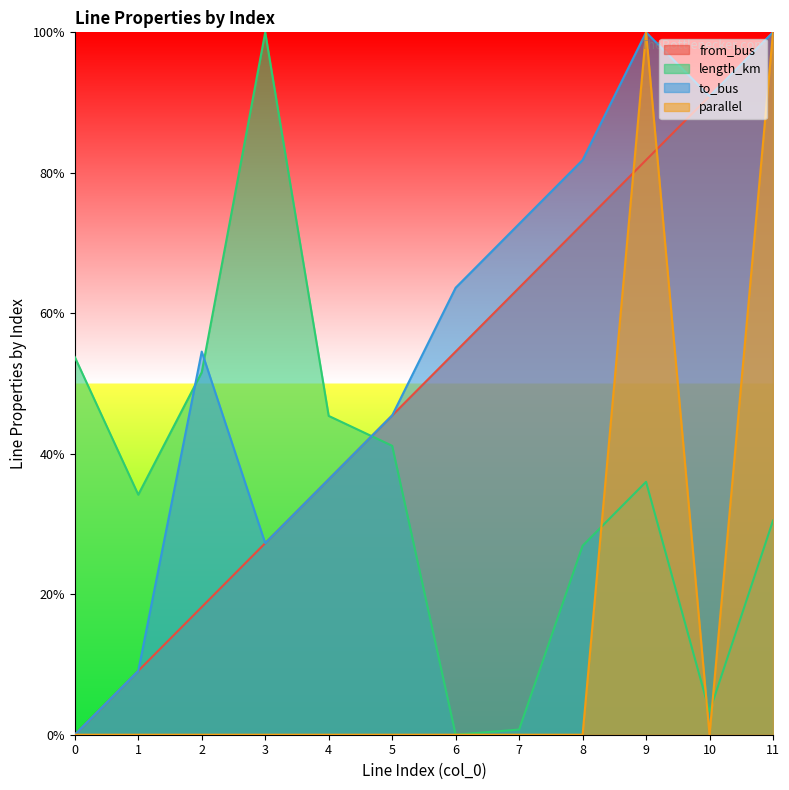

Which series has the largest range (max minus min)?

from_bus